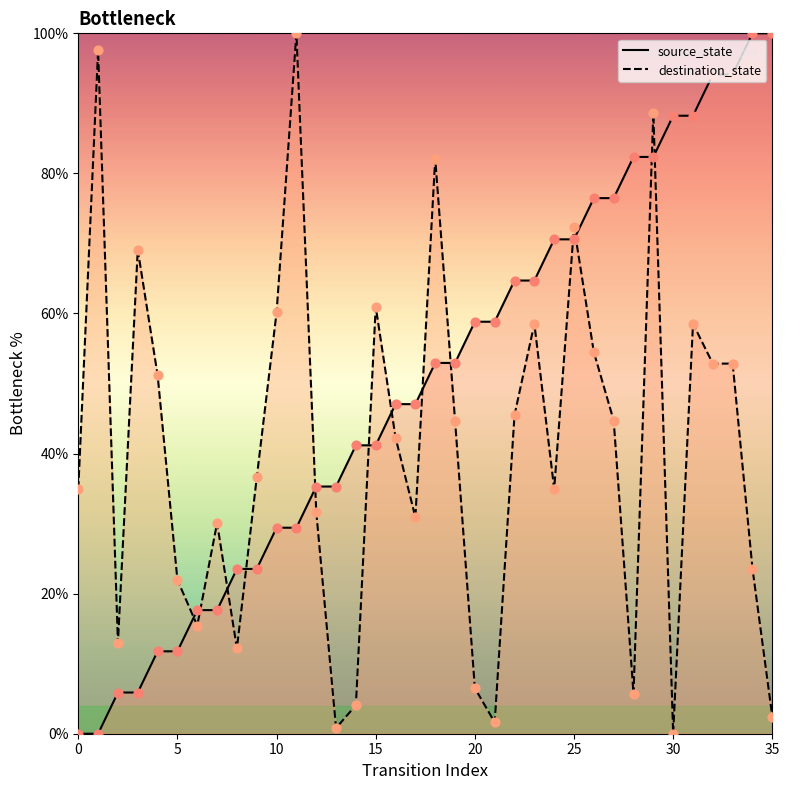

What is the total value across all series at 22?

110.2